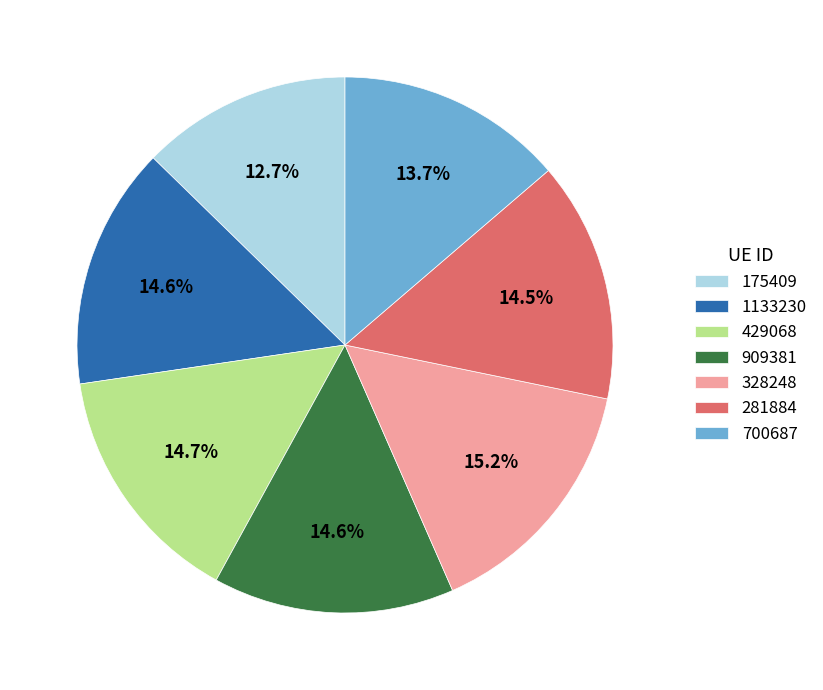

Does 175409 account for over 50% of the chart?

No